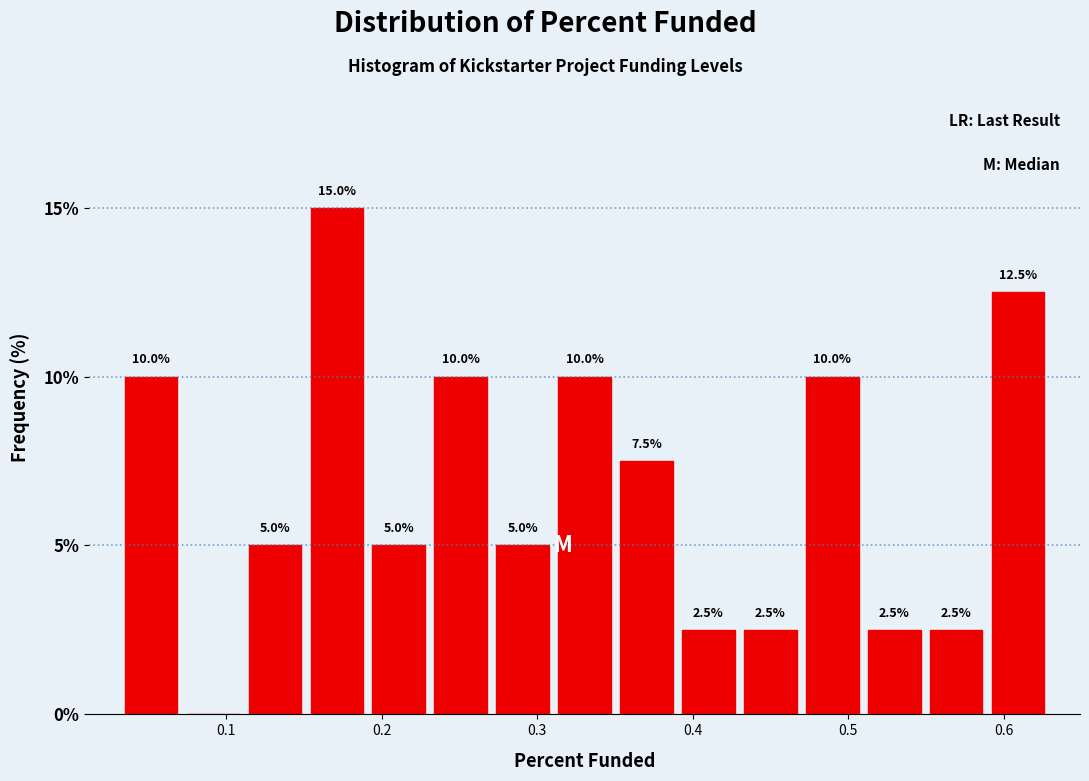

Around what value on the x-axis is the tallest bar? Give the approximate position of its centre, as read against the axis.

0.17